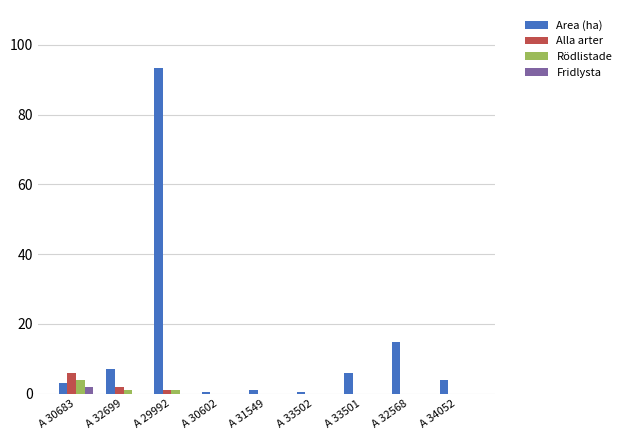

Which category has the highest value in the Rödlistade series?

A 30683